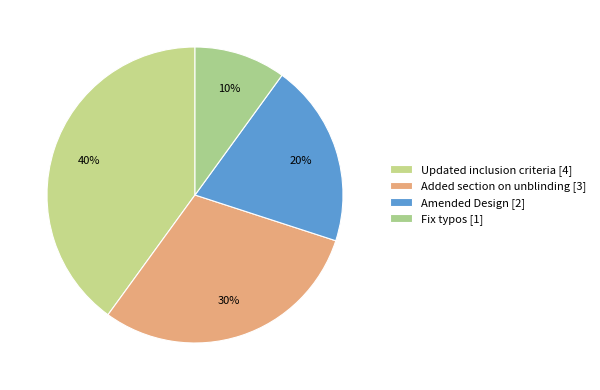

Which has a higher value, Amended Design or Fix typos?

Amended Design